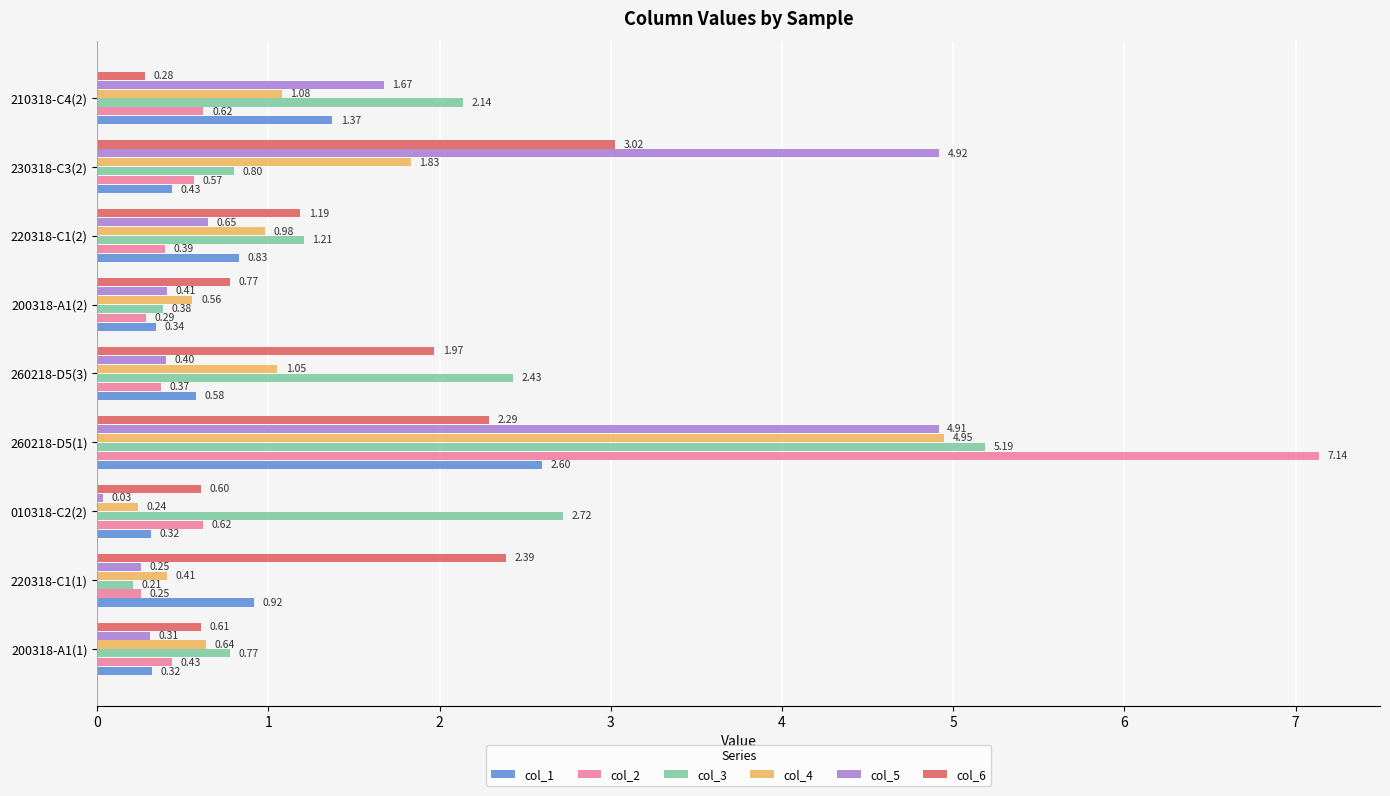

At how many categories does at least one series exceed 0?

9